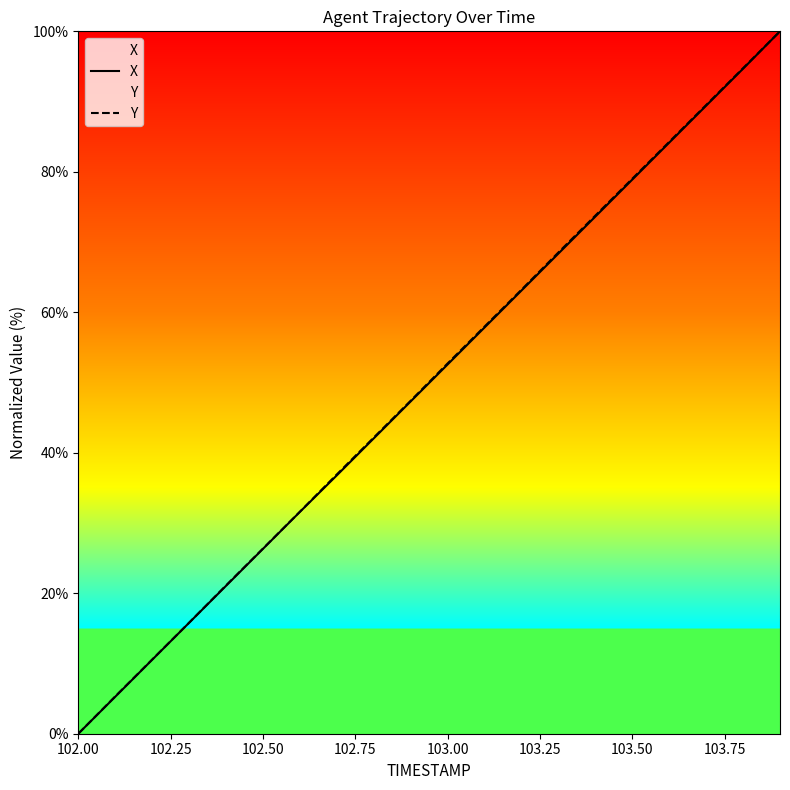

How many lines are shown in the chart?

2